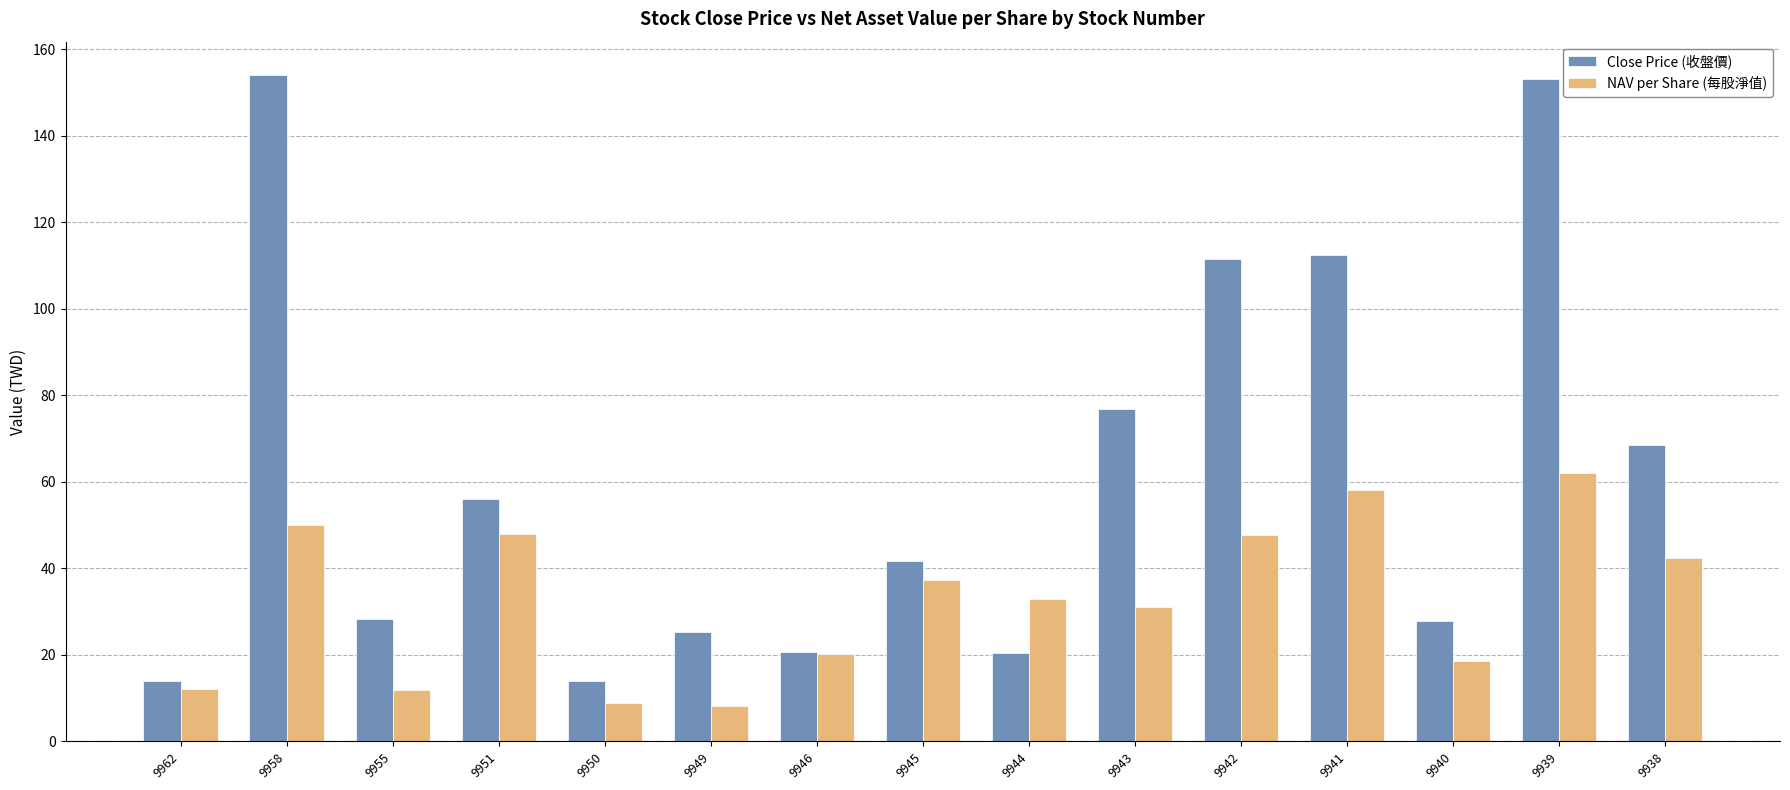

What value does the NAV per Share (每股淨值) series have at 9951?

47.9